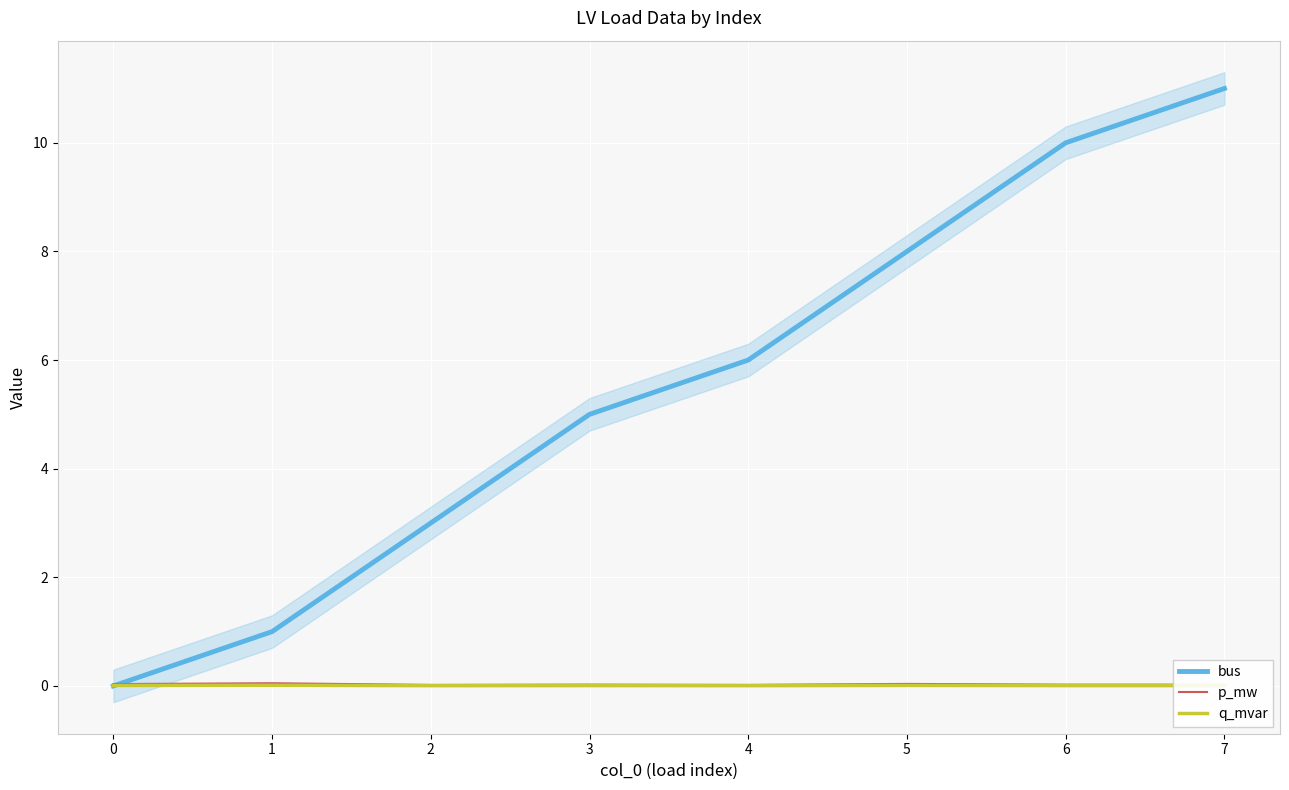

Which series has the largest total across all categories?

bus